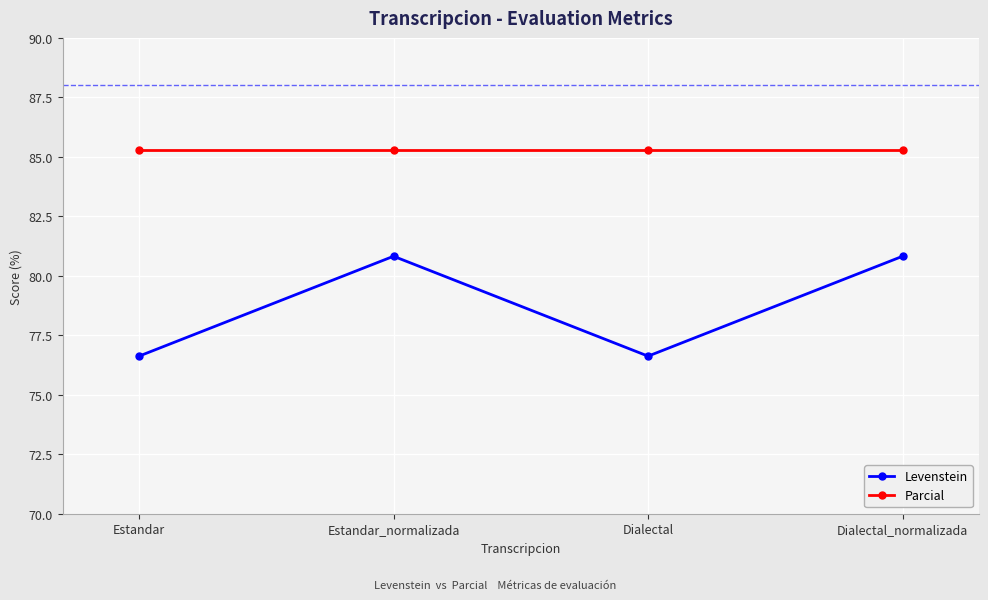

What are all the series names shown in the legend?

Levenstein, Parcial